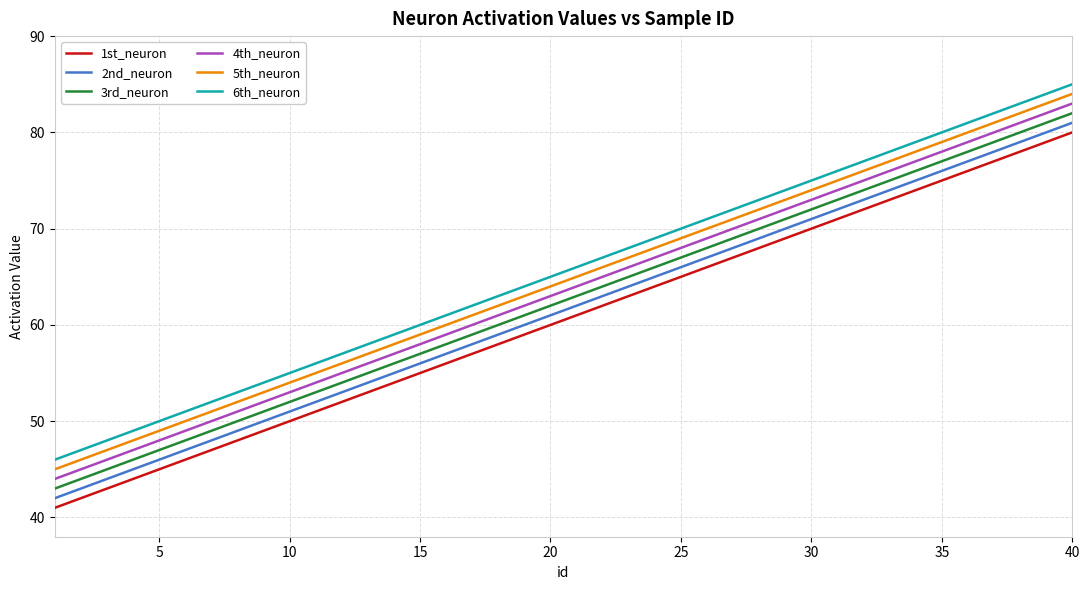

Rank the series by their average value, from lowest to highest.

1st_neuron, 2nd_neuron, 3rd_neuron, 4th_neuron, 5th_neuron, 6th_neuron